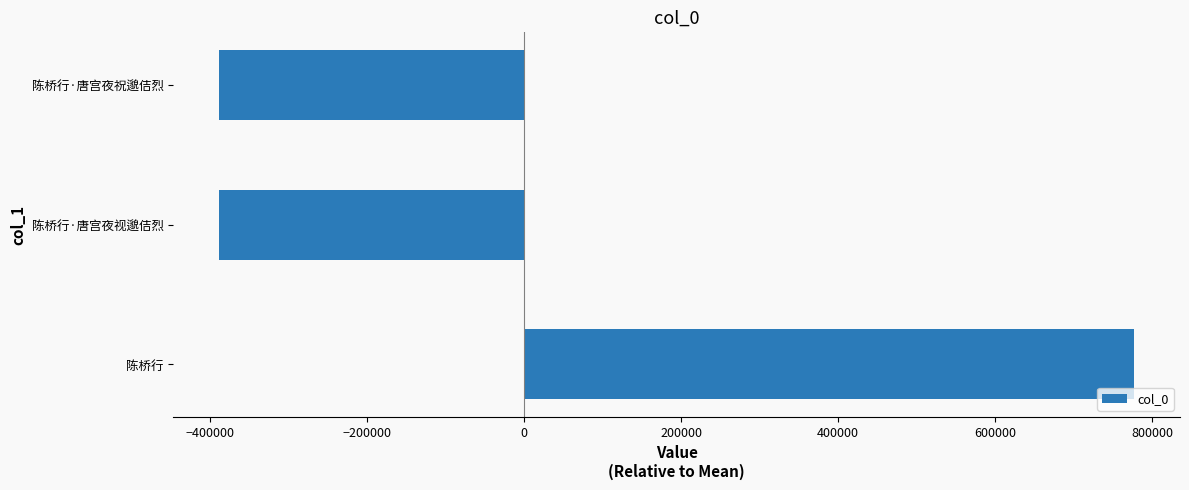

What is the greatest value displayed?

777101.3